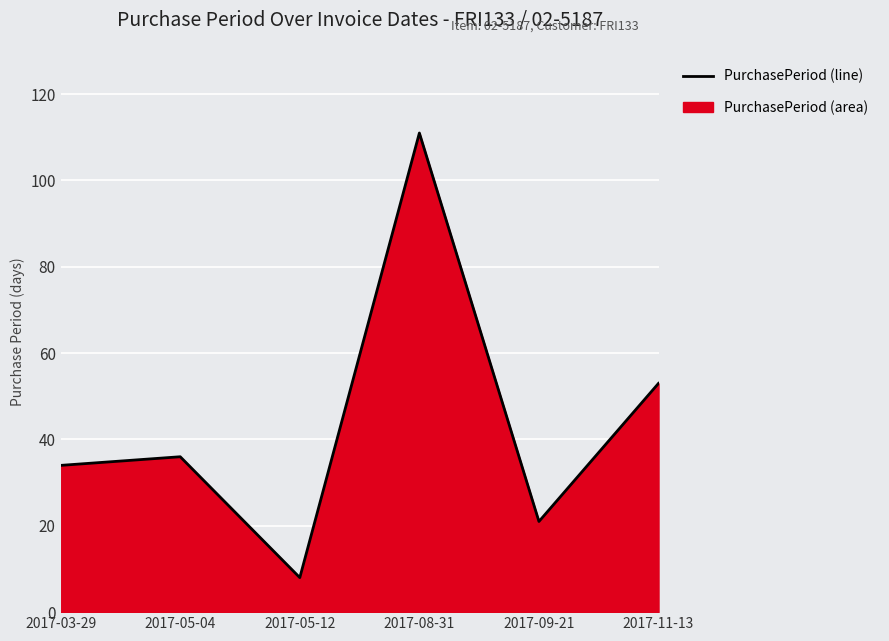

How many interior local peaks (higher than both neighbors) does the data have?

2